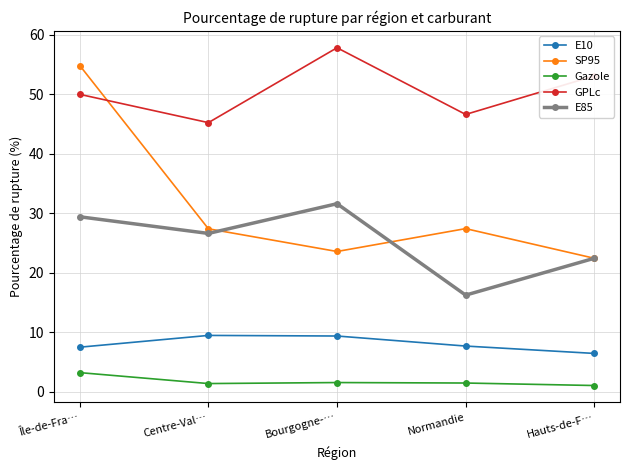

Is this an area chart (filled region under the line)?

No